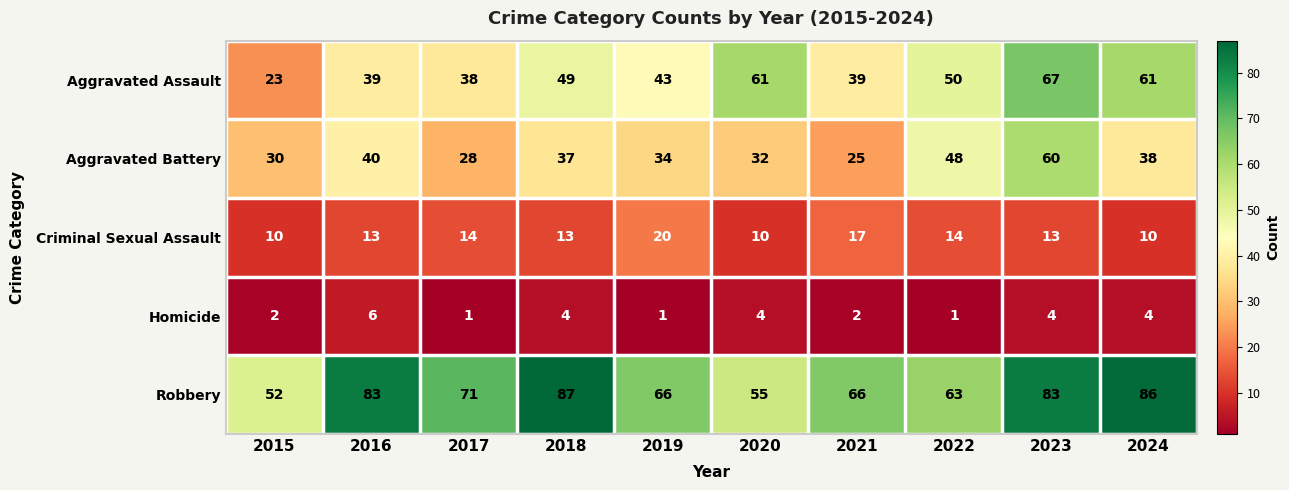

Where does the Robbery series first go above 71?

2016